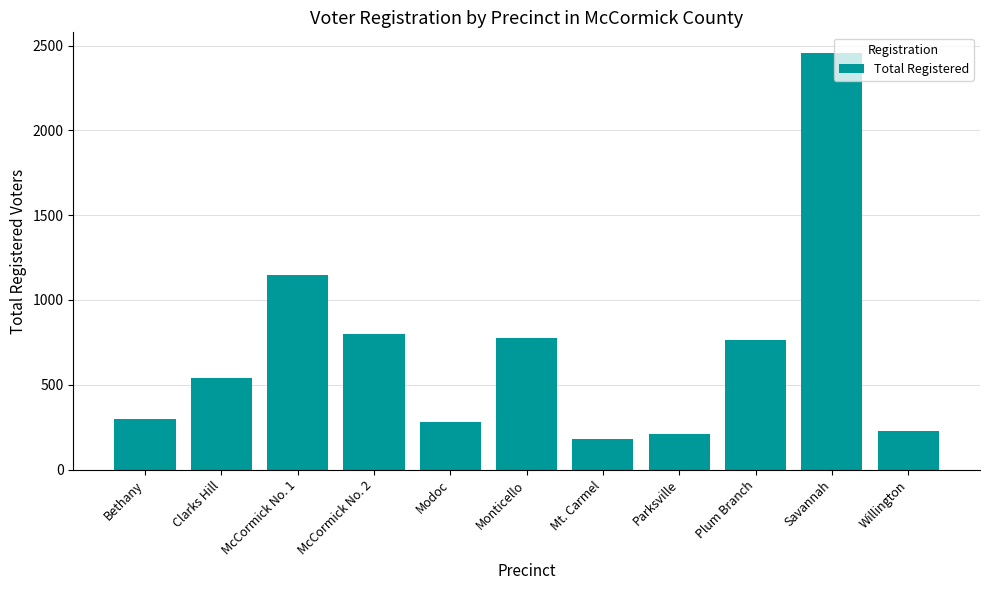

What is the label of the 7th bar from the left?

Mt. Carmel